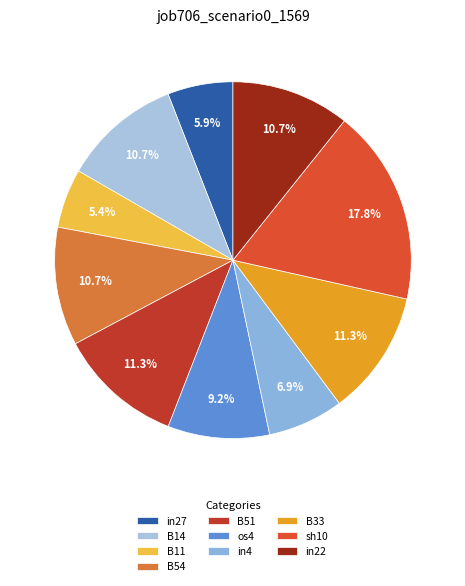

Is there a majority slice in this chart?

No